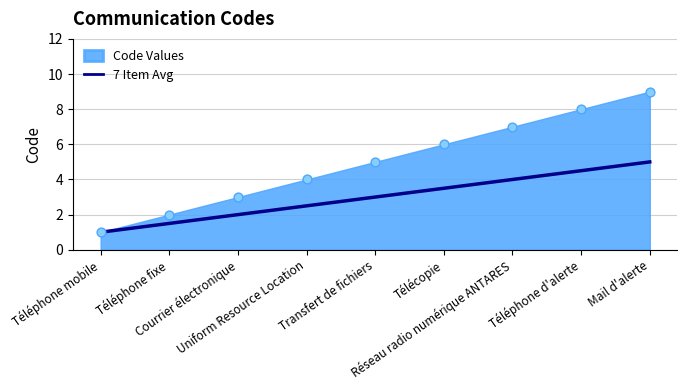

Approximately how many times larger is the value at Mail d'alerte compared to Uniform Resource Location?

2.0